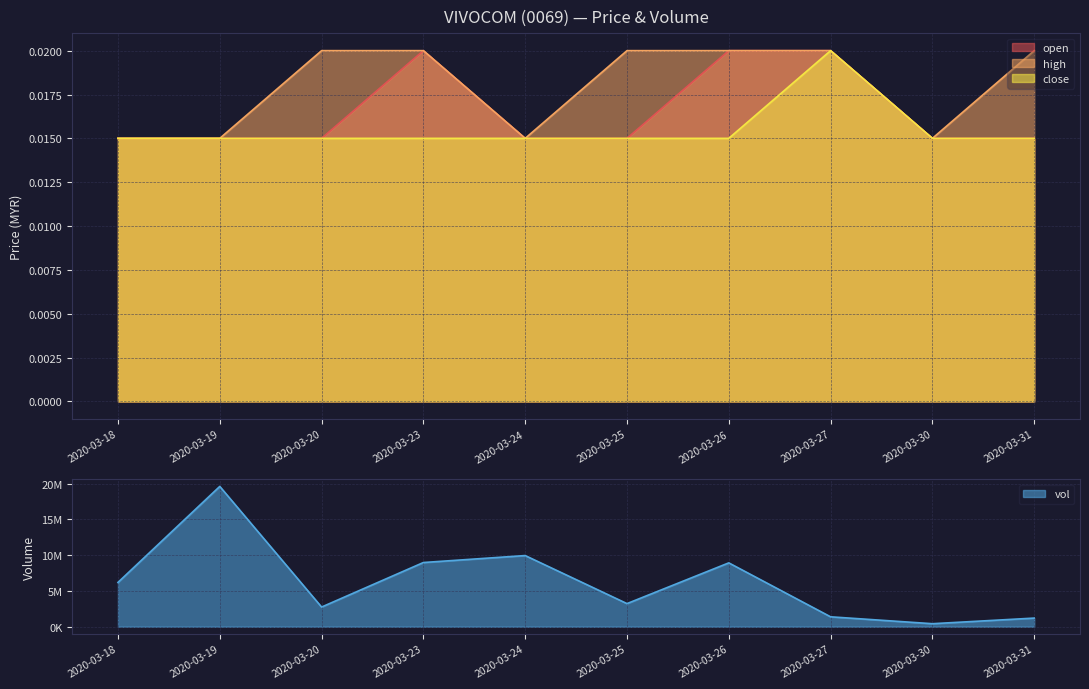

What is the total value across all series at 2020-03-30?

423000.0